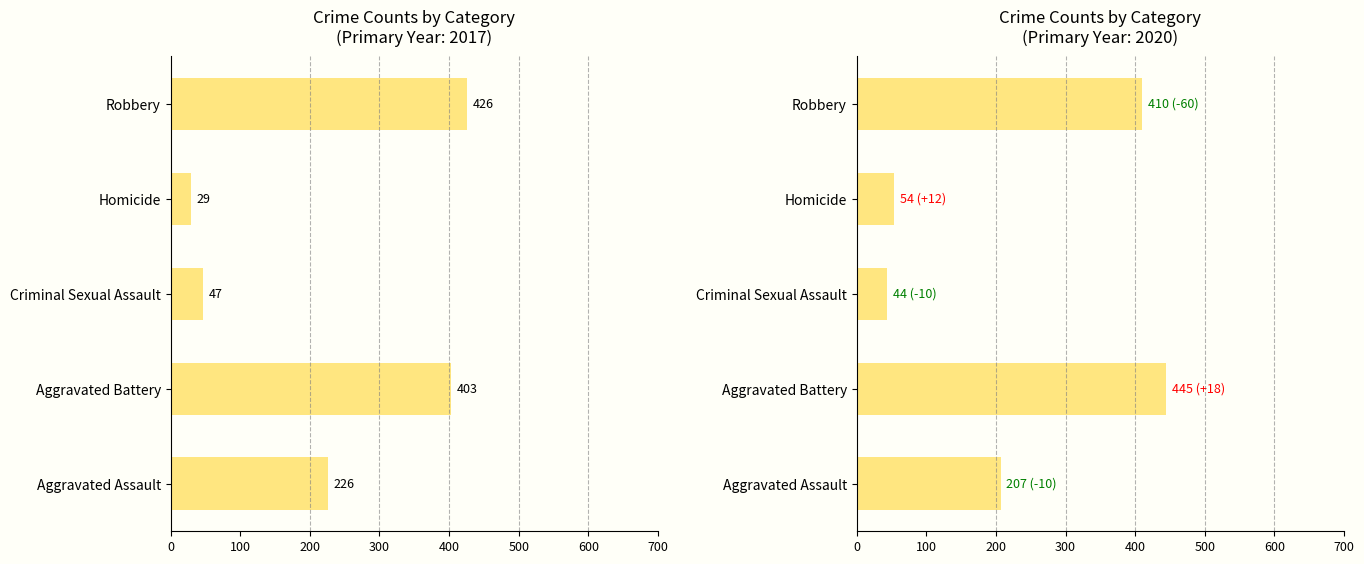

How many values in the 2018 series exceed 217?

2